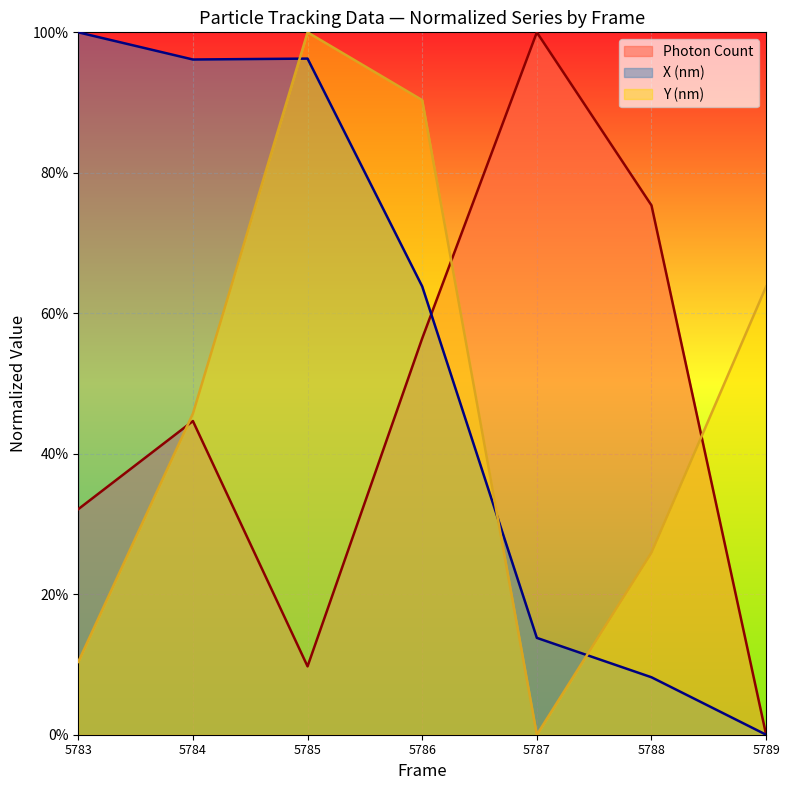

Is the value of Photon Count at 5783 greater than the value of X (nm) at 5788?

Yes